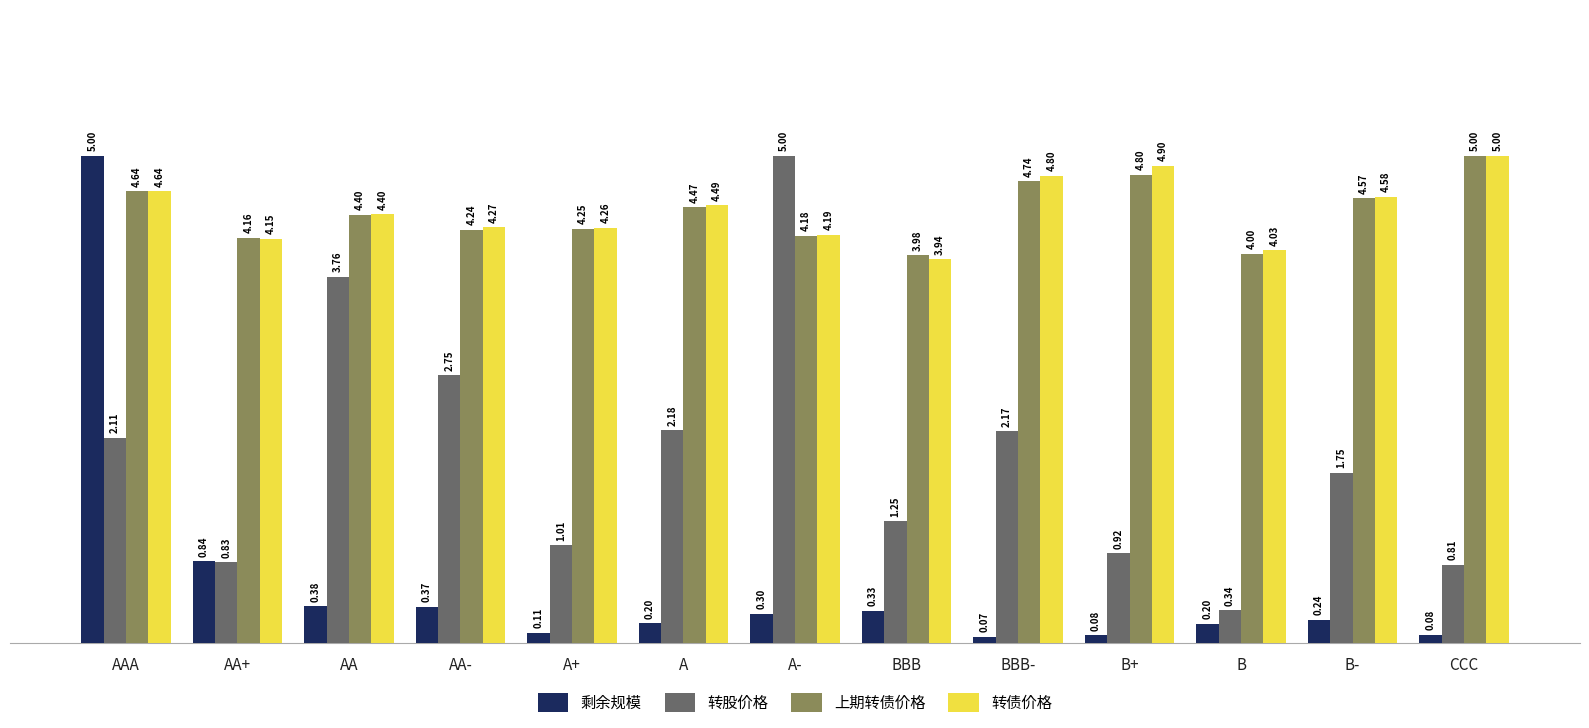

The 转债价格 series shows 4.2 at AA+. True or false?

True